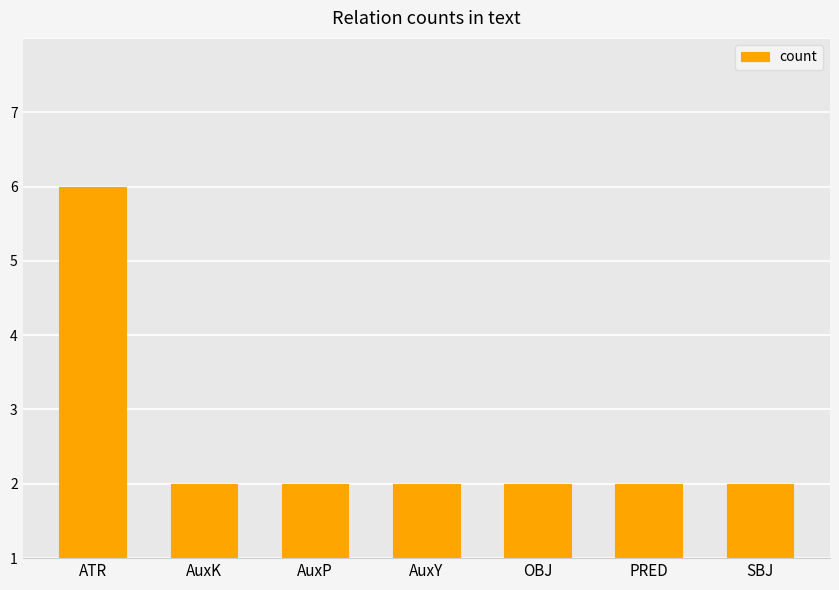

What is the difference between the maximum and minimum values?

4